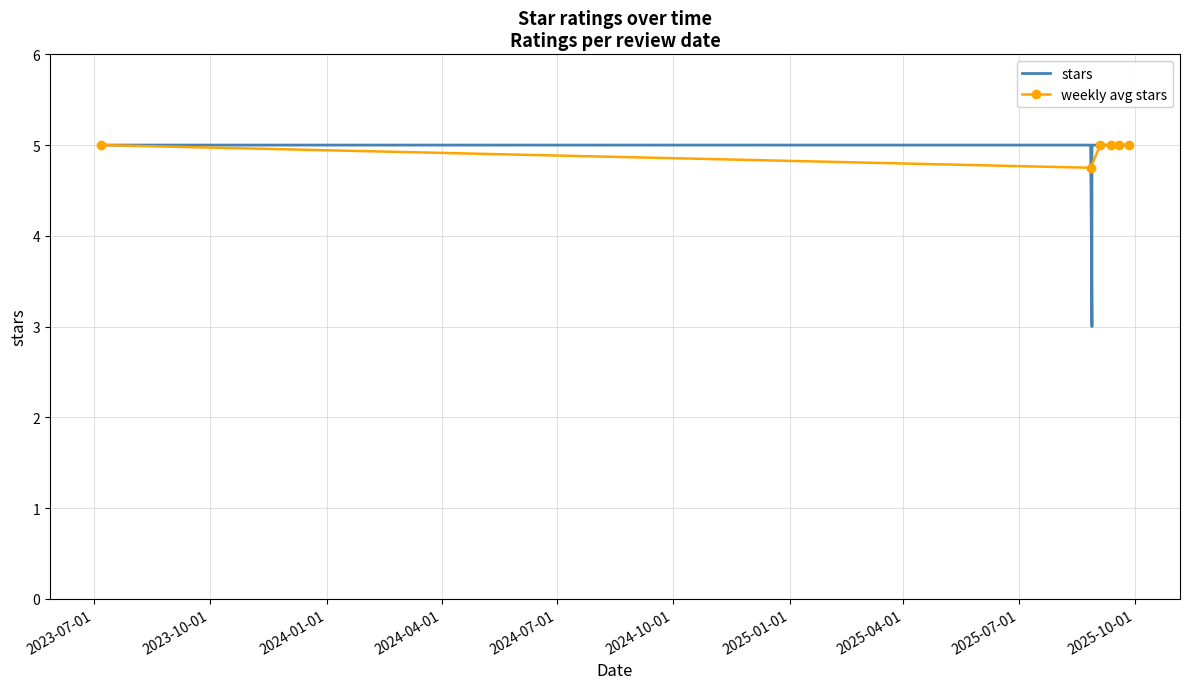

Which has a higher value, 2025-09-02 or 2025-08-27?

2025-09-02